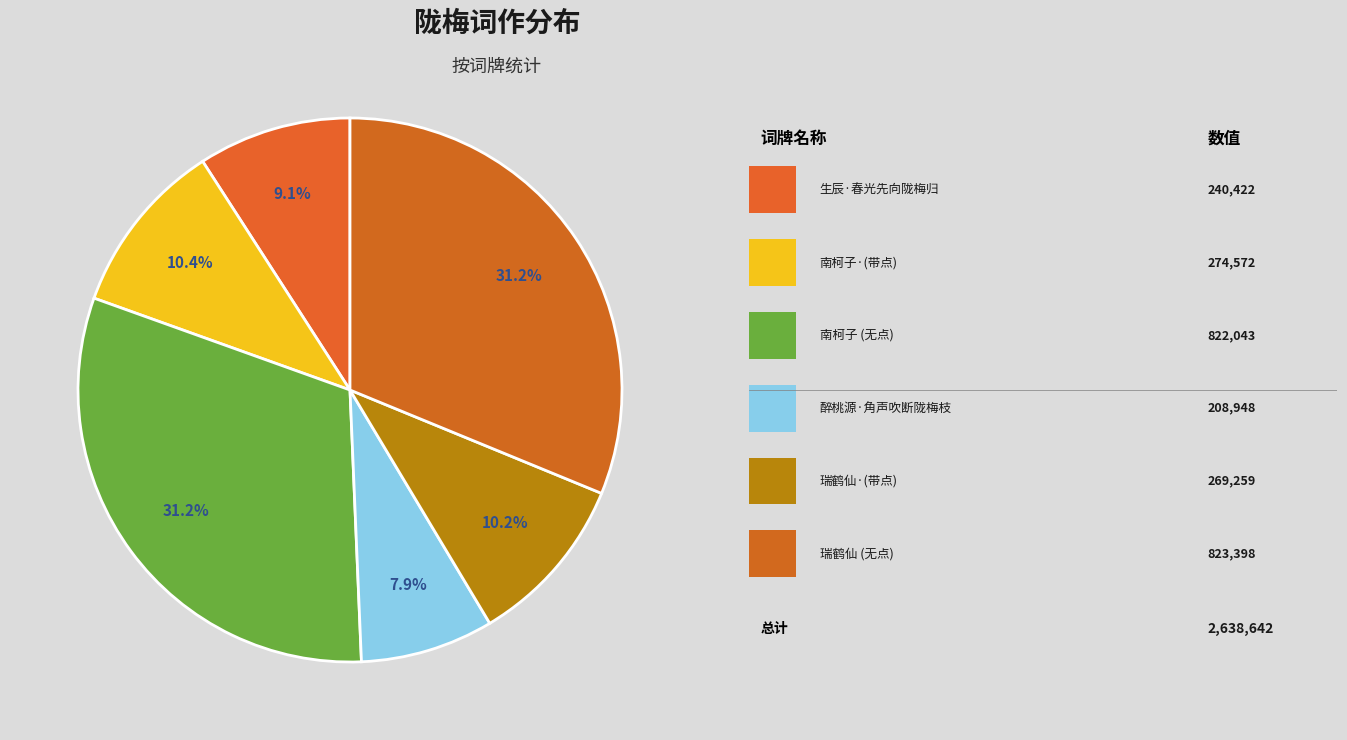

How many segments does this pie chart have?

6